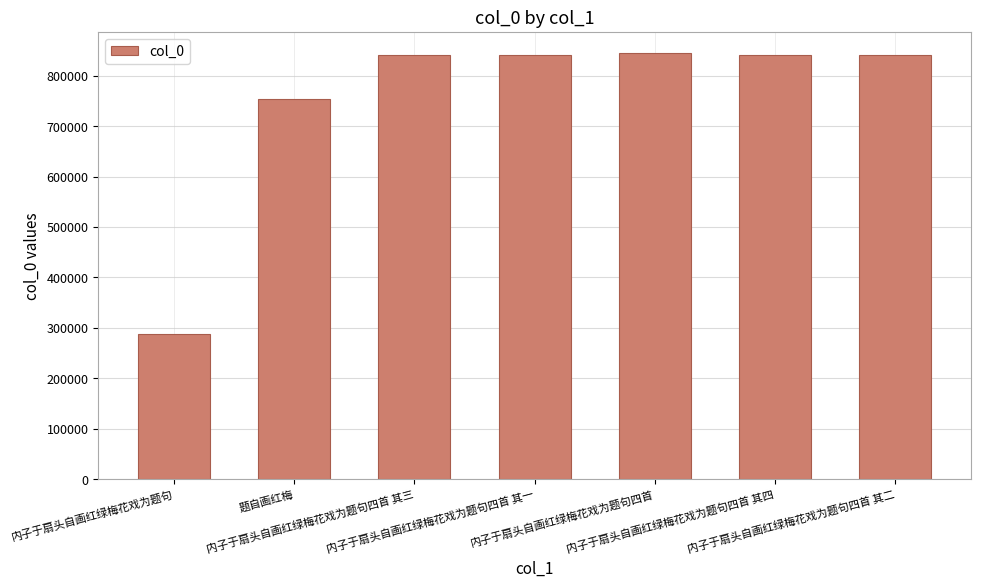

What is the value of the 5th bar from the left?

844700